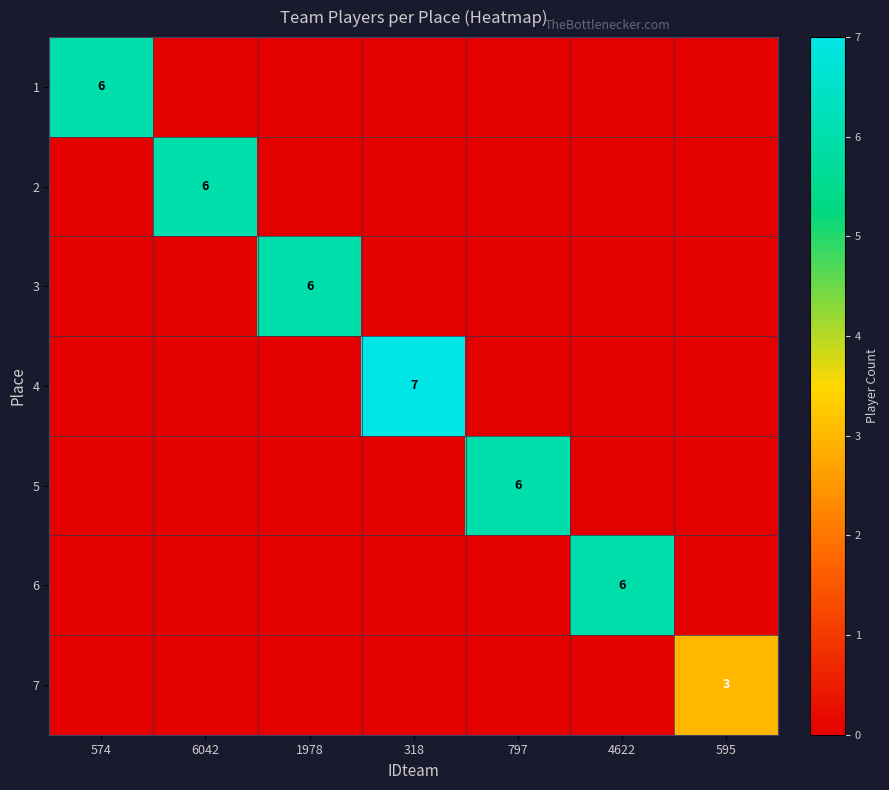

True or false: 1 has a value of 9 at 574.

False